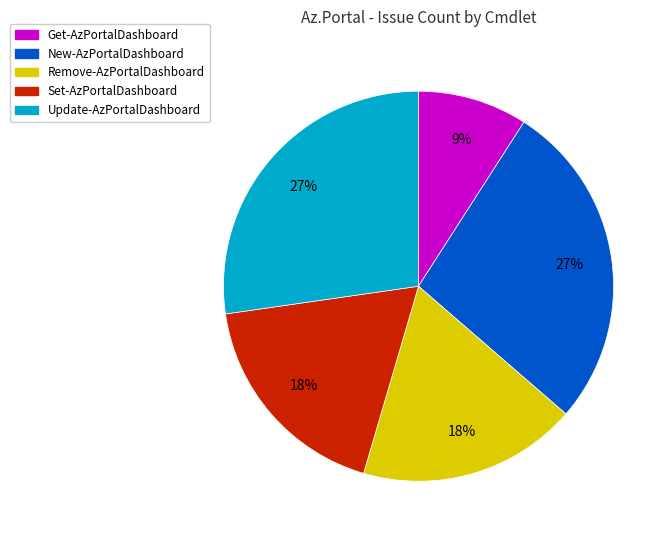

What percentage is the Get-AzPortalDashboard slice, to the nearest percent?

9%